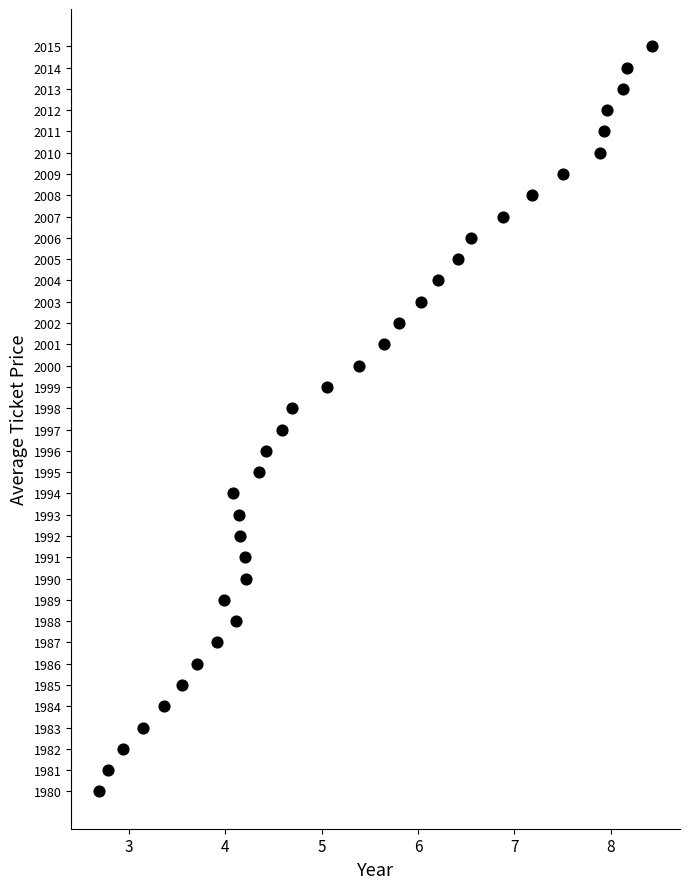

What is the range of Y values (max minus min)?

35